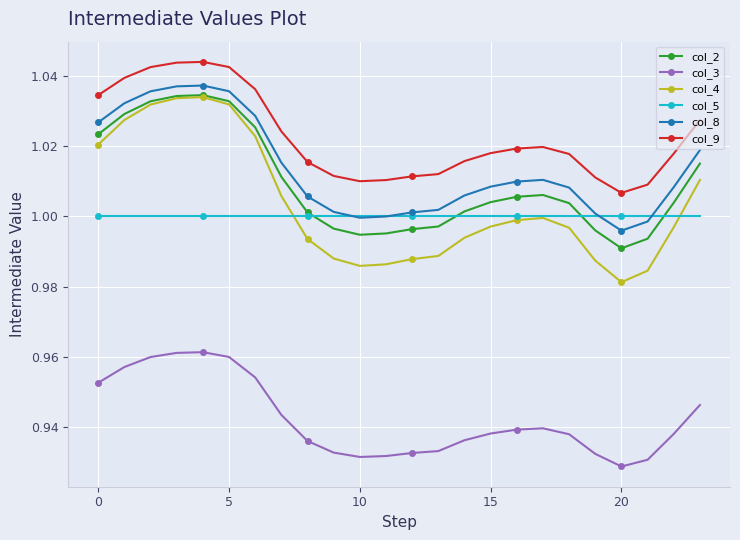

Which series has the largest total across all categories?

col_9